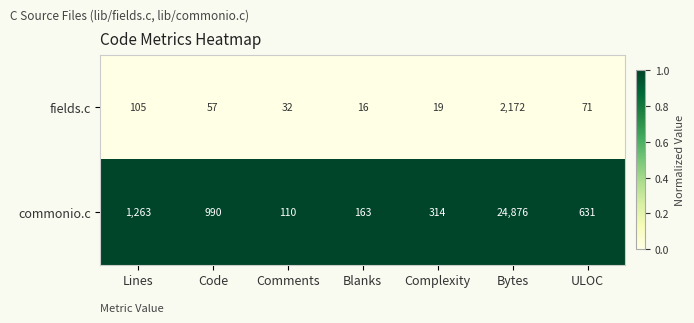

Which series changed the most between Comments and Blanks?

commonio.c